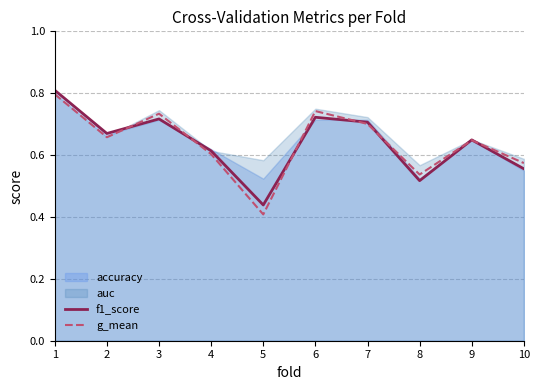

How many lines are shown in the chart?

2